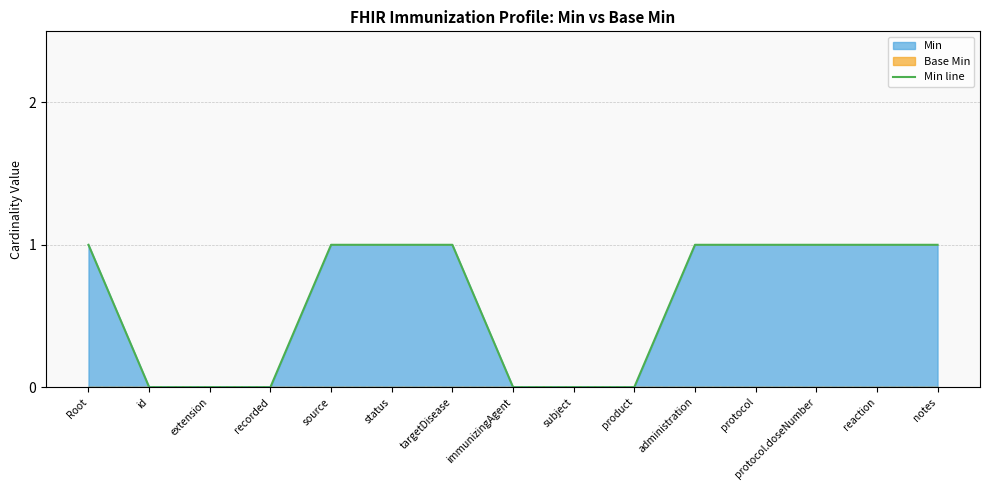

Rank the categories by value from highest to lowest.

Root, source, status, targetDisease, administration, protocol, protocol.doseNumber, reaction, notes, id, extension, recorded, immunizingAgent, subject, product